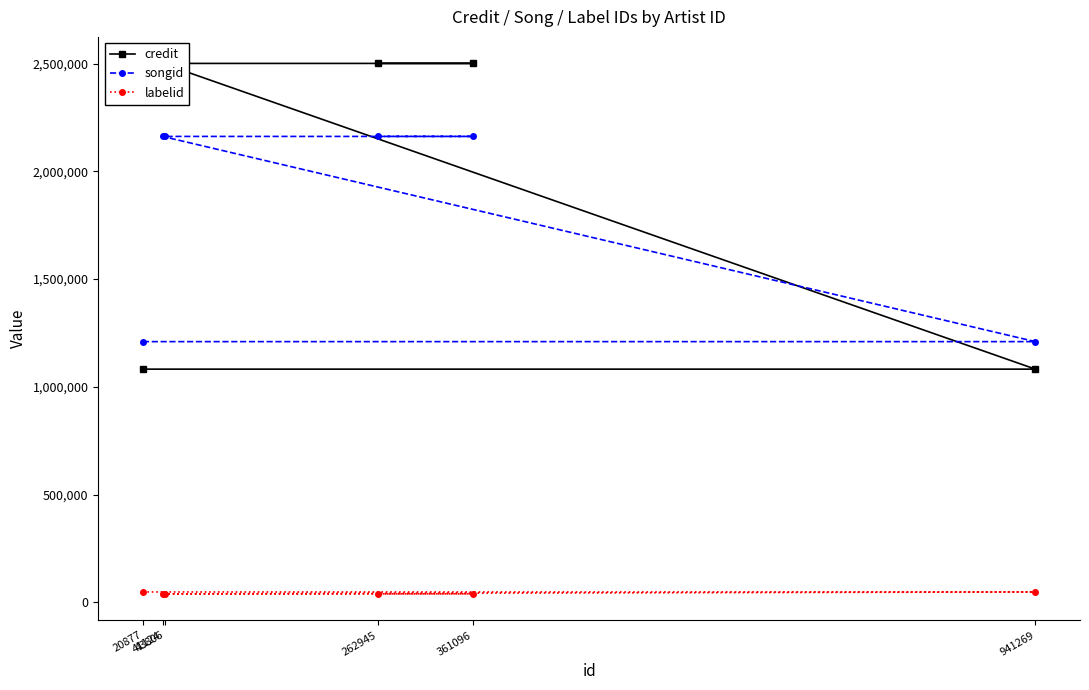

How many lines are shown in the chart?

3